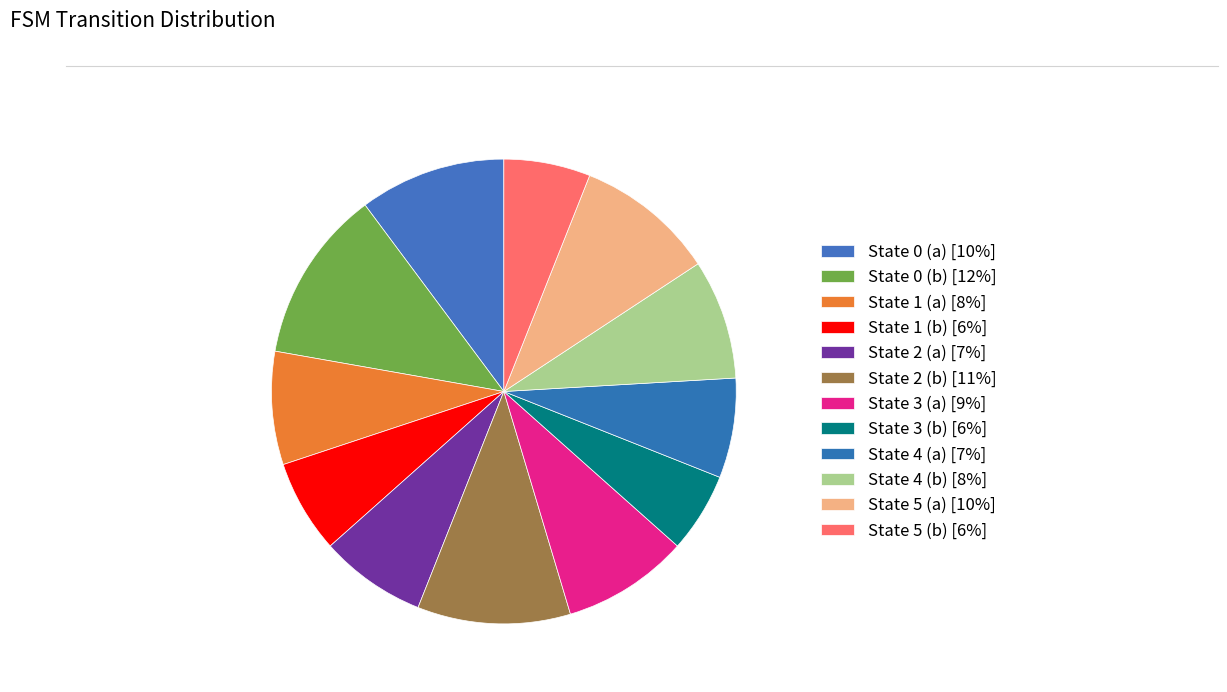

Count the number of slices in the pie.

12